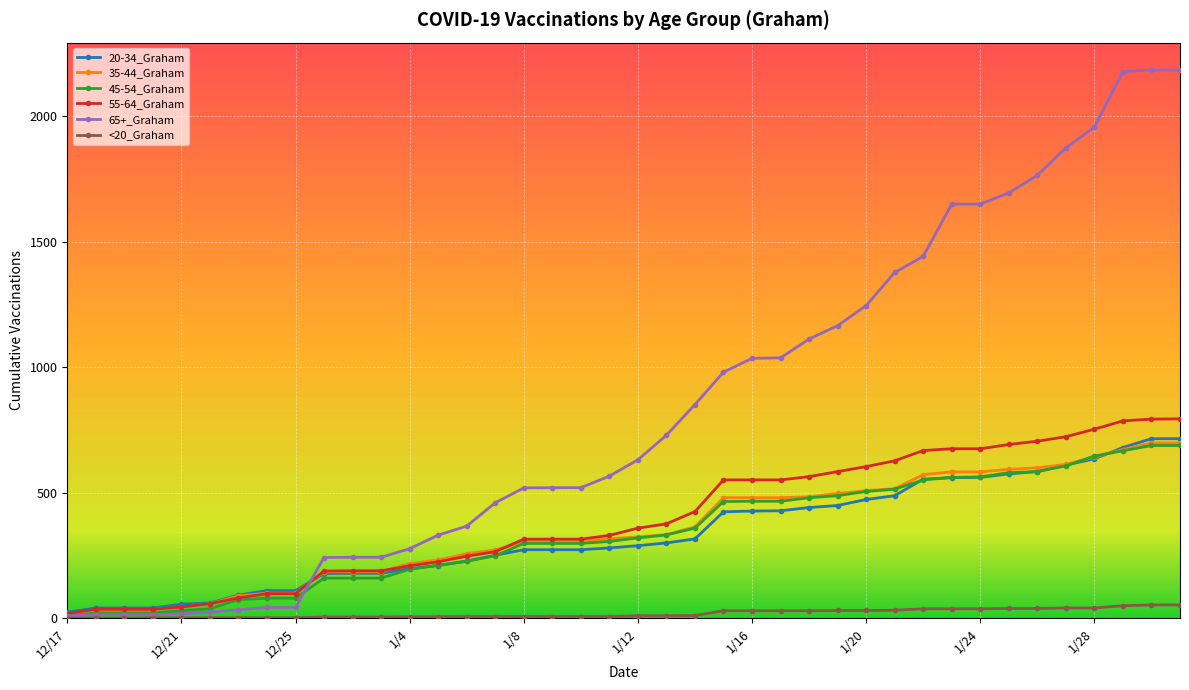

What is the maximum value shown in the chart?

2183